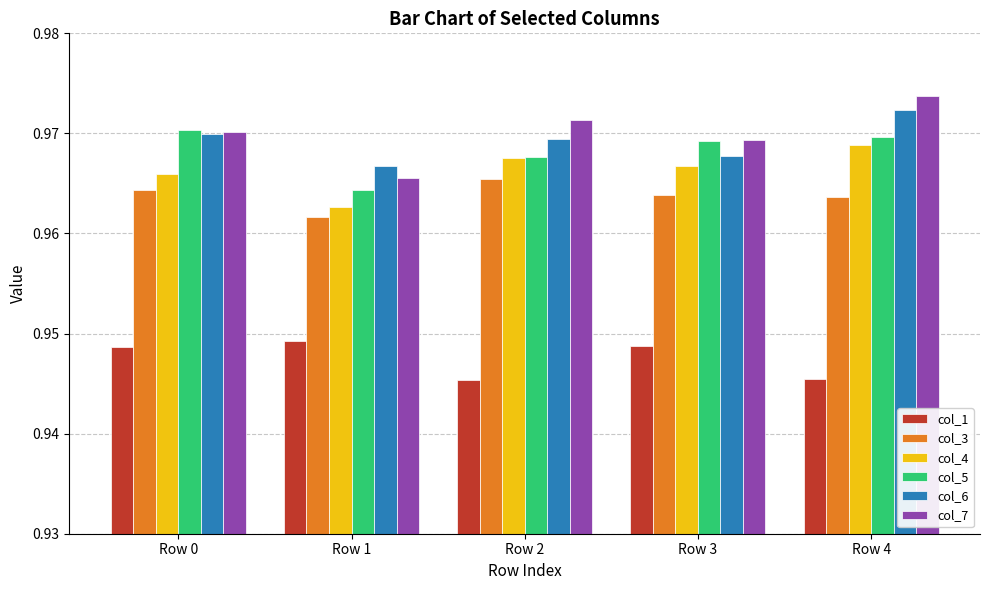

What is the sum of the col_1 values at Row 1 and Row 4?

1.9